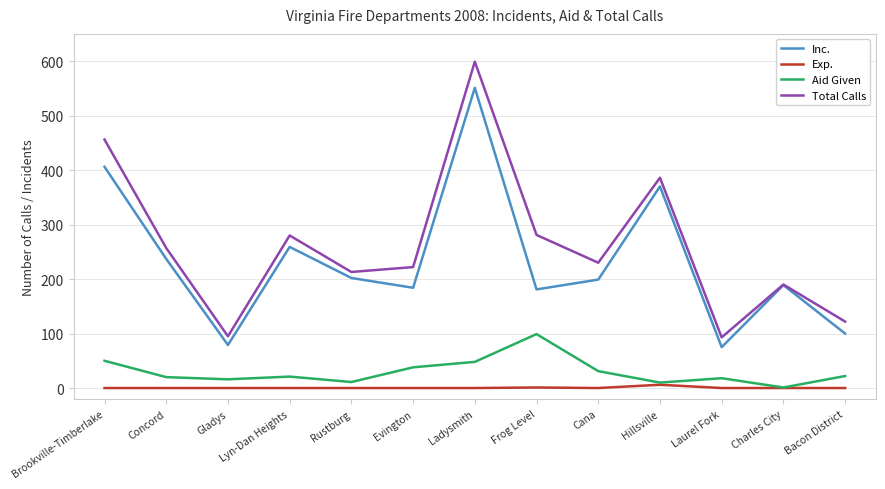

True or false: Exp. and Total Calls cross at least once.

False